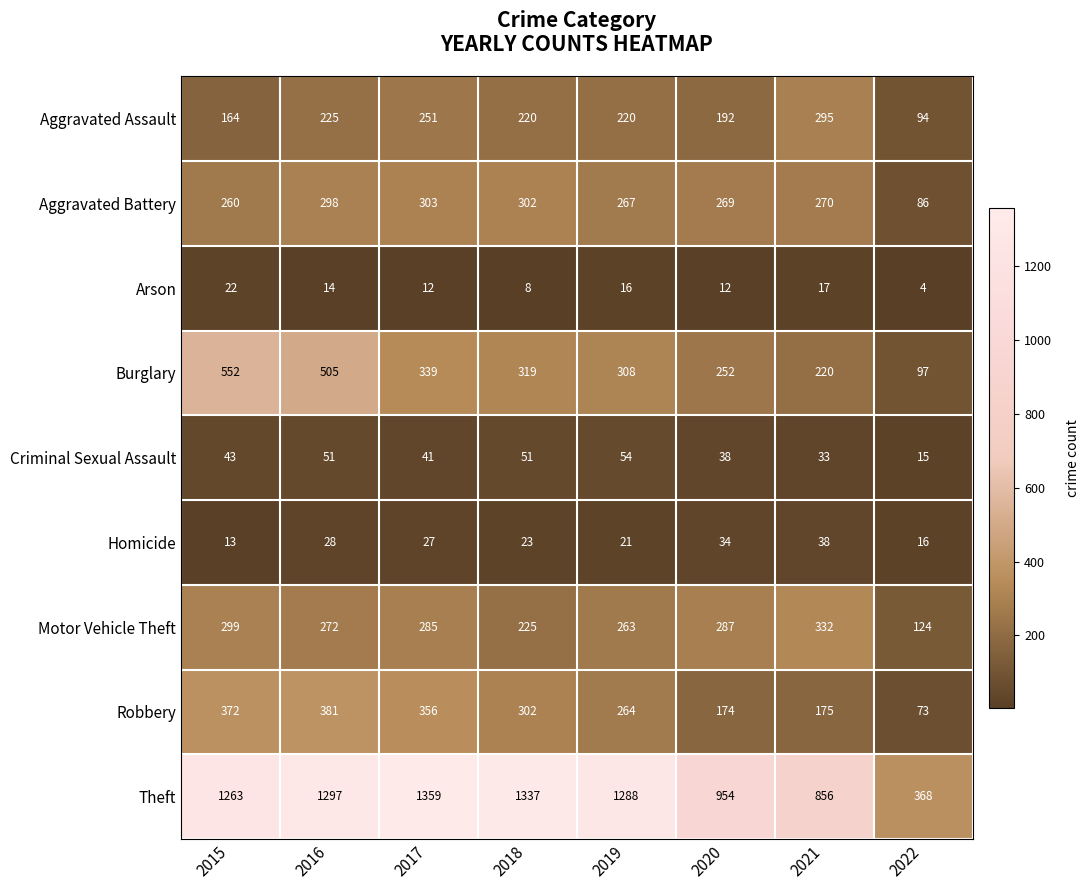

At 2016, list the series in order from smallest to largest.

Arson, Homicide, Criminal Sexual Assault, Aggravated Assault, Motor Vehicle Theft, Aggravated Battery, Robbery, Burglary, Theft